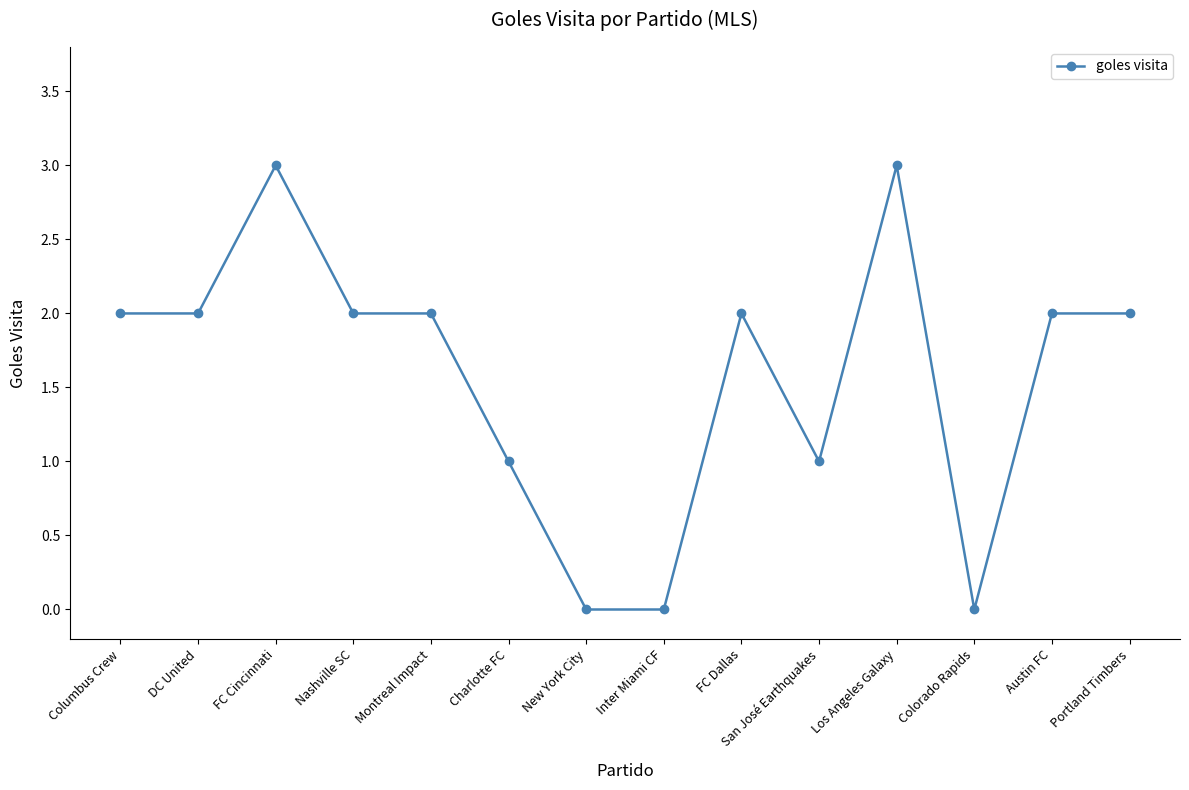

Between Charlotte FC and Austin FC, which is larger?

Austin FC